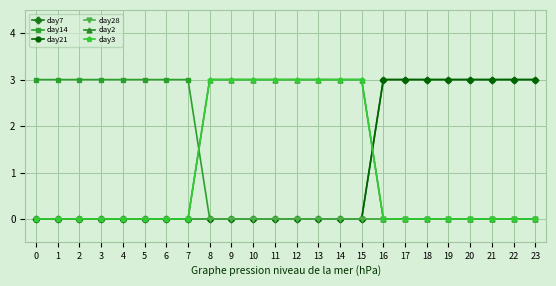

Does the chart have visible grid lines?

Yes